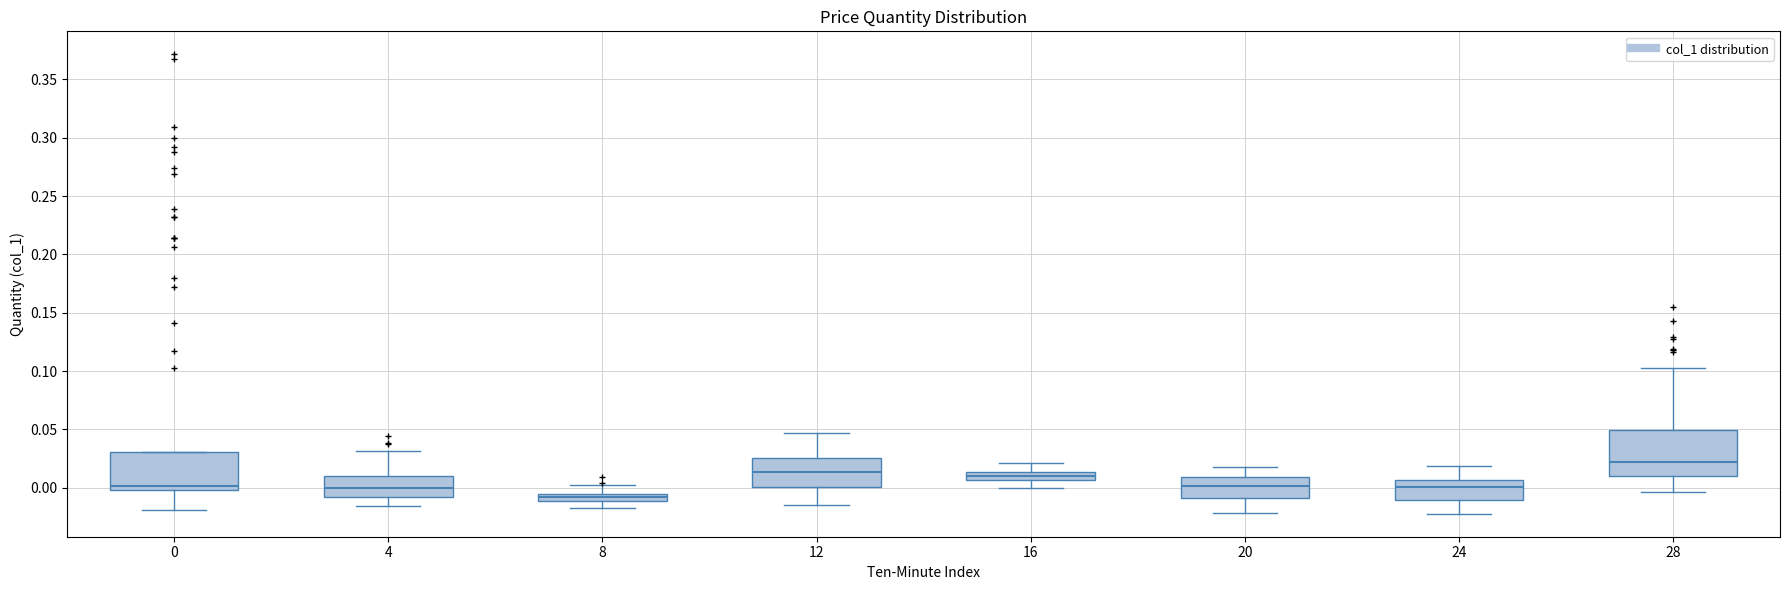

Where does the lower whisker of the box at x = 8 end on the y-axis? The values are not printed on the chart, so give them approximately, as read against the axis.

-0.020